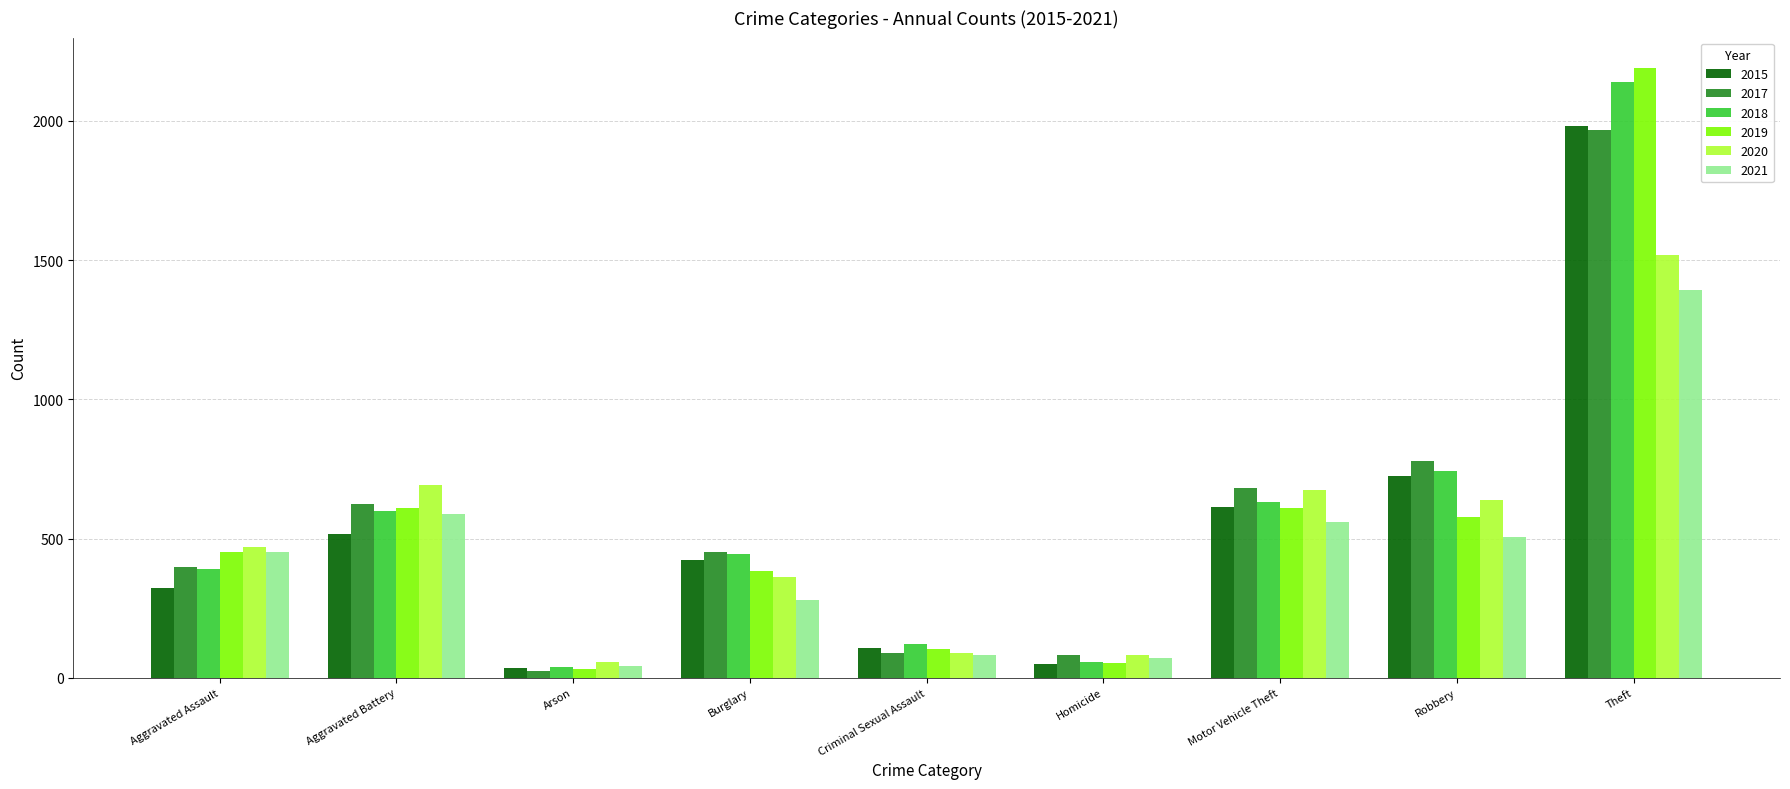

What value does the 2021 series have at Criminal Sexual Assault, to the nearest 100?

100